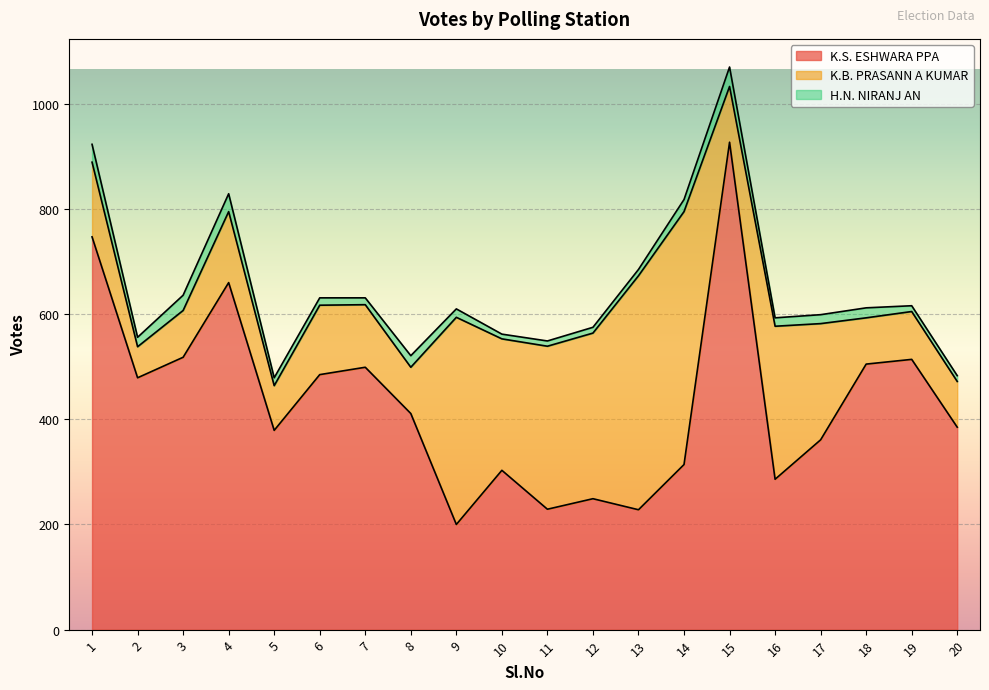

At which category is the sum across all series the highest?

15